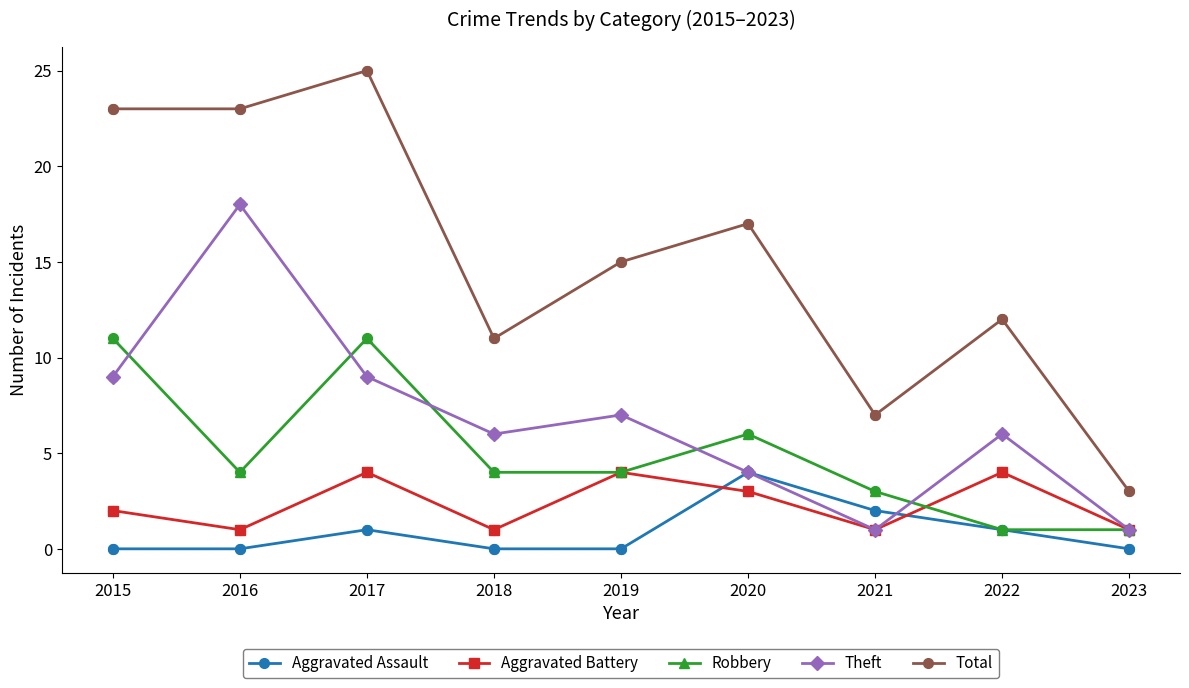

What are all the series names shown in the legend?

Aggravated Assault, Aggravated Battery, Robbery, Theft, Total